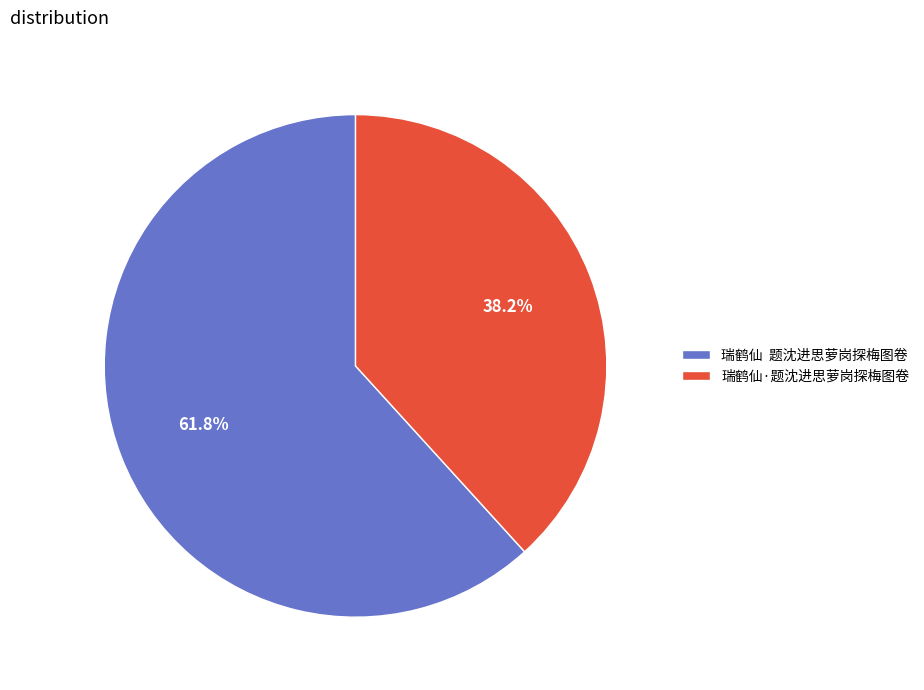

Which category has the biggest portion of the pie?

瑞鹤仙 题沈进思萝岗探梅图卷